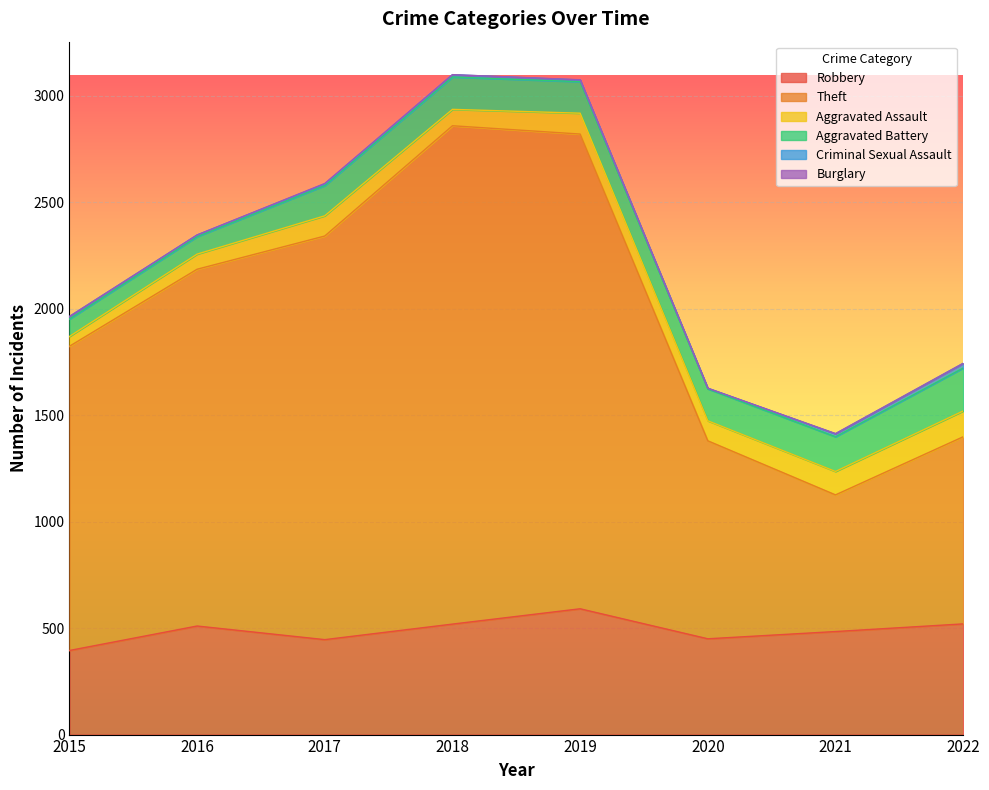

Reading left to right, what are all the values shown in this chart?

Robbery: 395	510	446	519	591	450	484	520
Theft: 1429	1676	1896	2341	2230	930	642	879
Aggravated Assault: 46	71	95	77	98	94	110	121
Aggravated Battery: 82	82	142	152	148	150	163	202
Criminal Sexual Assault: 12	8	8	11	8	3	14	22
Burglary: 0	0	2	0	1	0	1	0